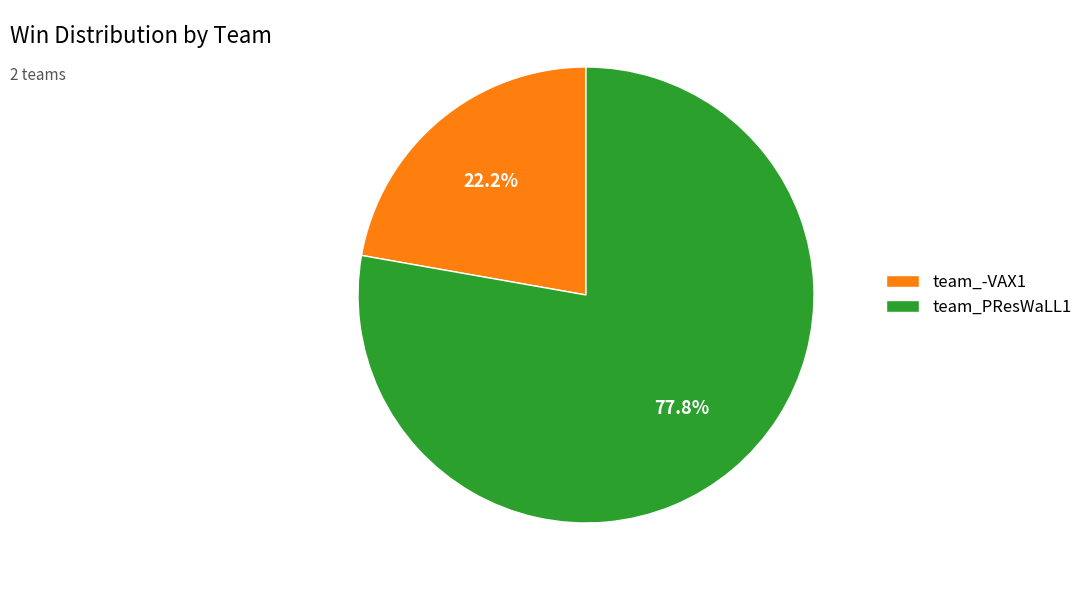

Approximately how many times larger is the value at team_-VAX1 compared to team_PResWaLL1?

0.3